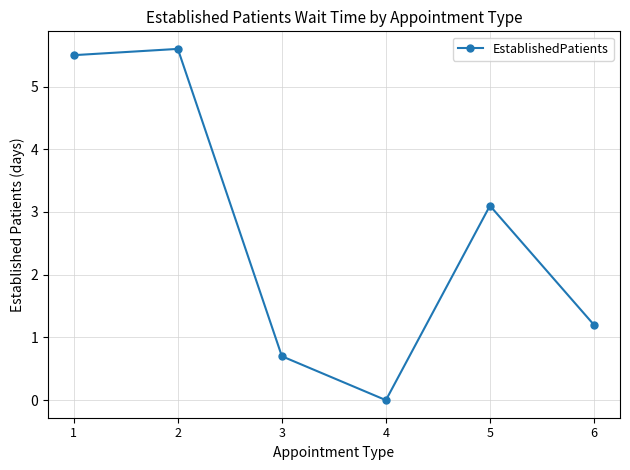

Which label corresponds to the largest value in the chart?

2